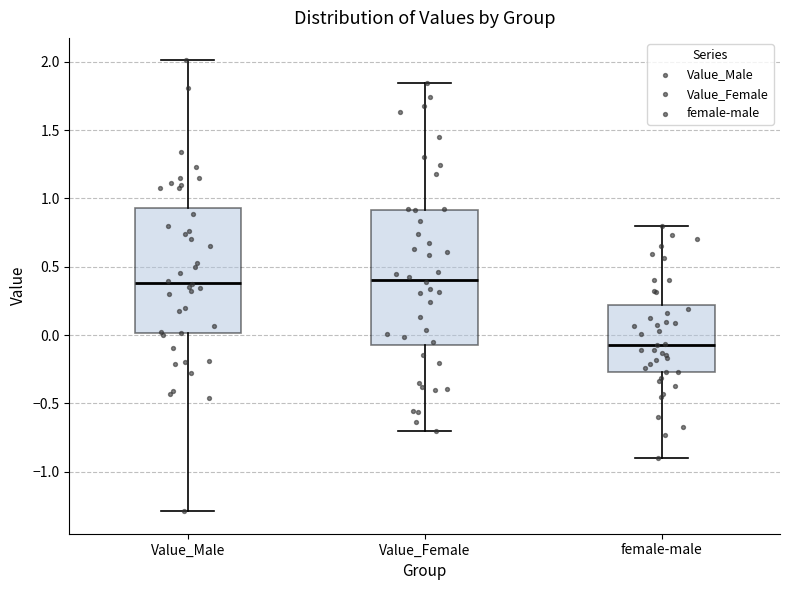

Reading left to right, read every box against the y-axis: the position of its median line, the range the box covers, and the ends of its whiskers. The values are not printed on the chart, so give them approximately, as read against the axis.

Value_Male: median 0.40, box 0.00 to 0.95, whiskers -1.30 to 2.00
Value_Female: median 0.40, box -0.10 to 0.90, whiskers -0.70 to 1.85
female-male: median -0.05, box -0.25 to 0.20, whiskers -0.90 to 0.80